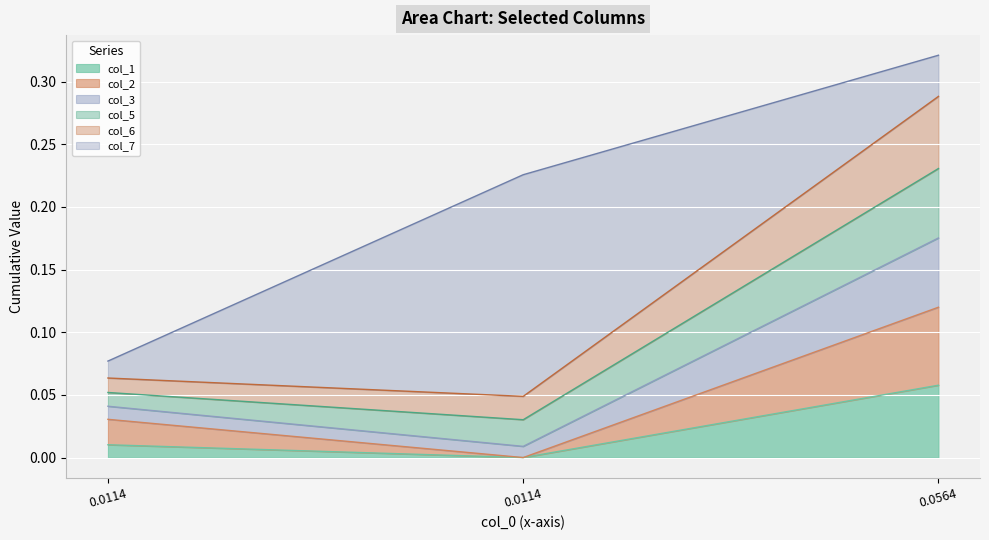

What are all the series names shown in the legend?

col_1, col_2, col_3, col_5, col_6, col_7